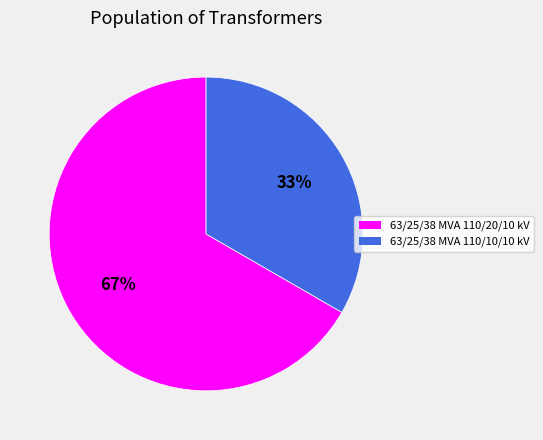

Does 63/25/38 MVA 110/20/10 kV account for over 50% of the chart?

Yes